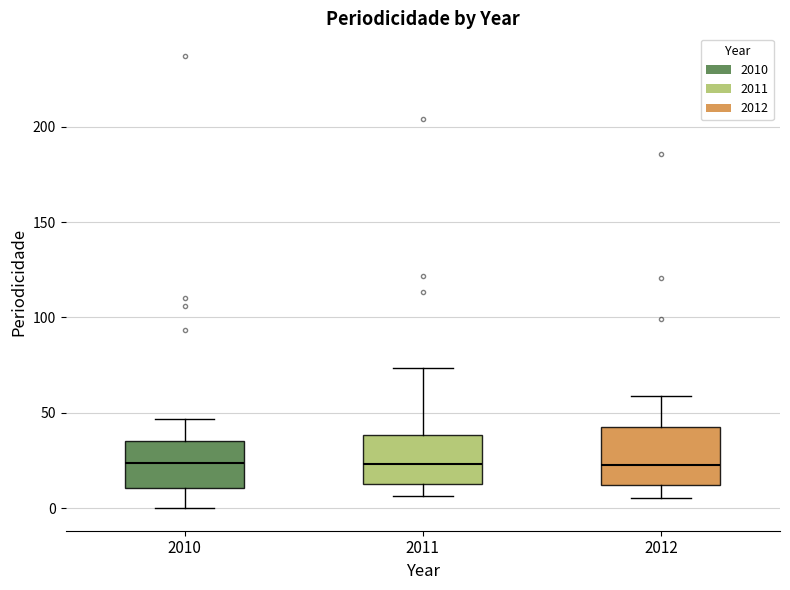

Where is the lower edge of the box at x = 2010 on the y-axis? The values are not printed on the chart, so give them approximately, as read against the axis.

10